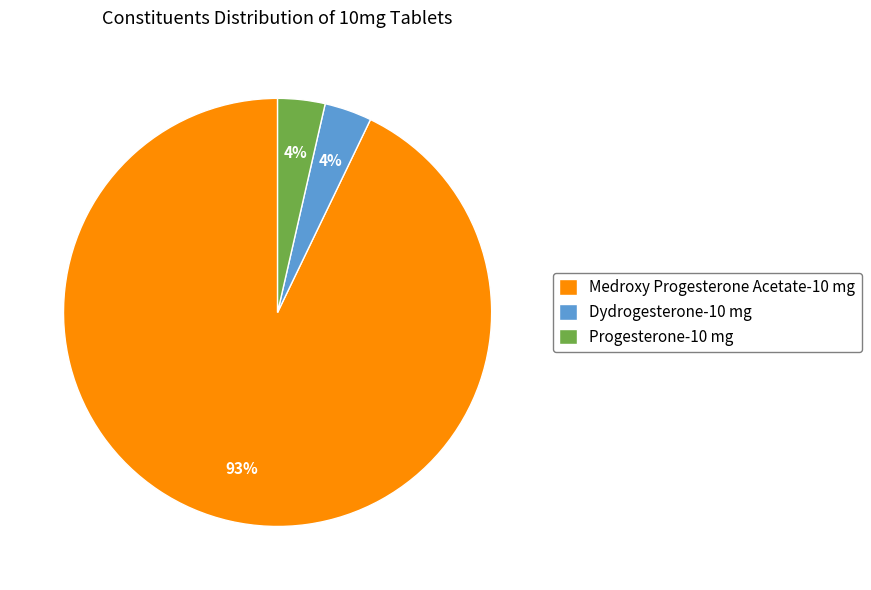

Which slice is the largest?

Medroxy Progesterone Acetate-10 mg